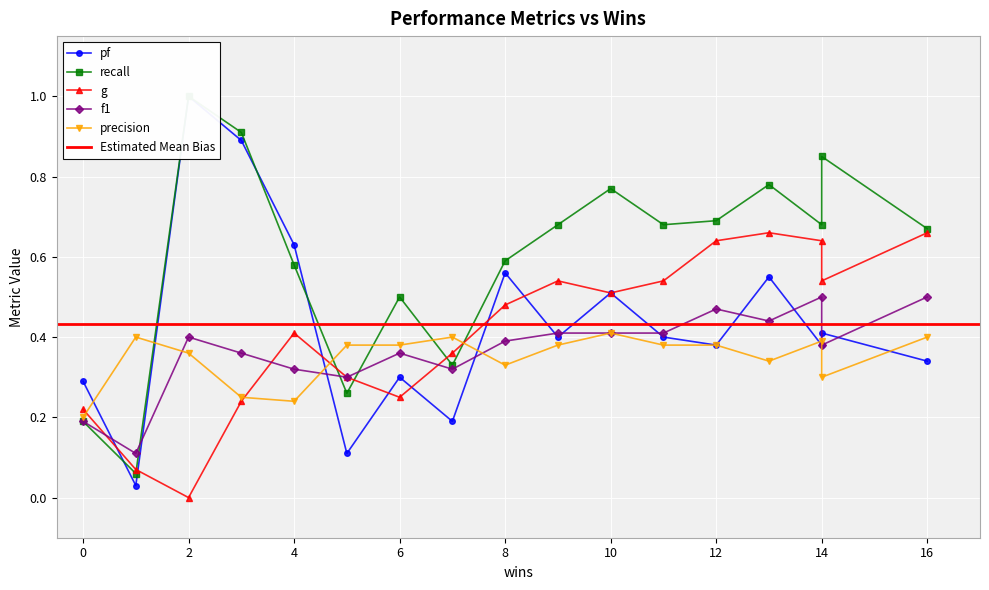

True or false: precision has more than 2 points higher than both neighbors.

True